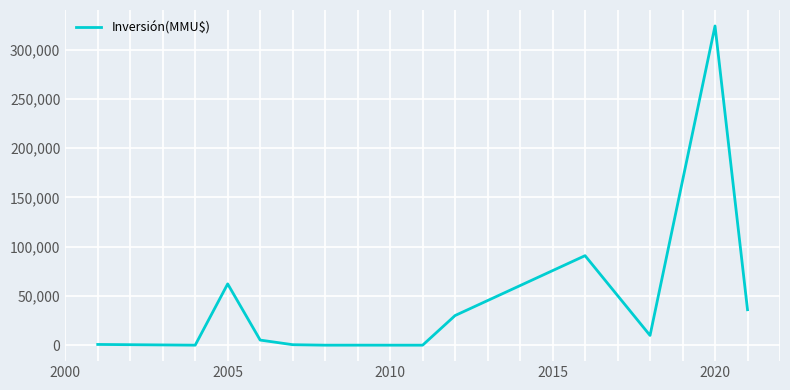

What is the difference between the maximum and minimum values?

324020